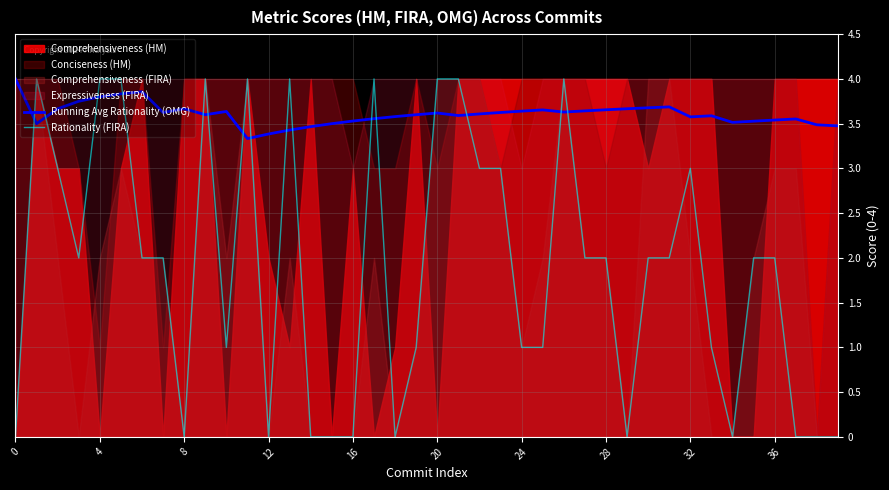

What is the label of the 17th point from the left?

16